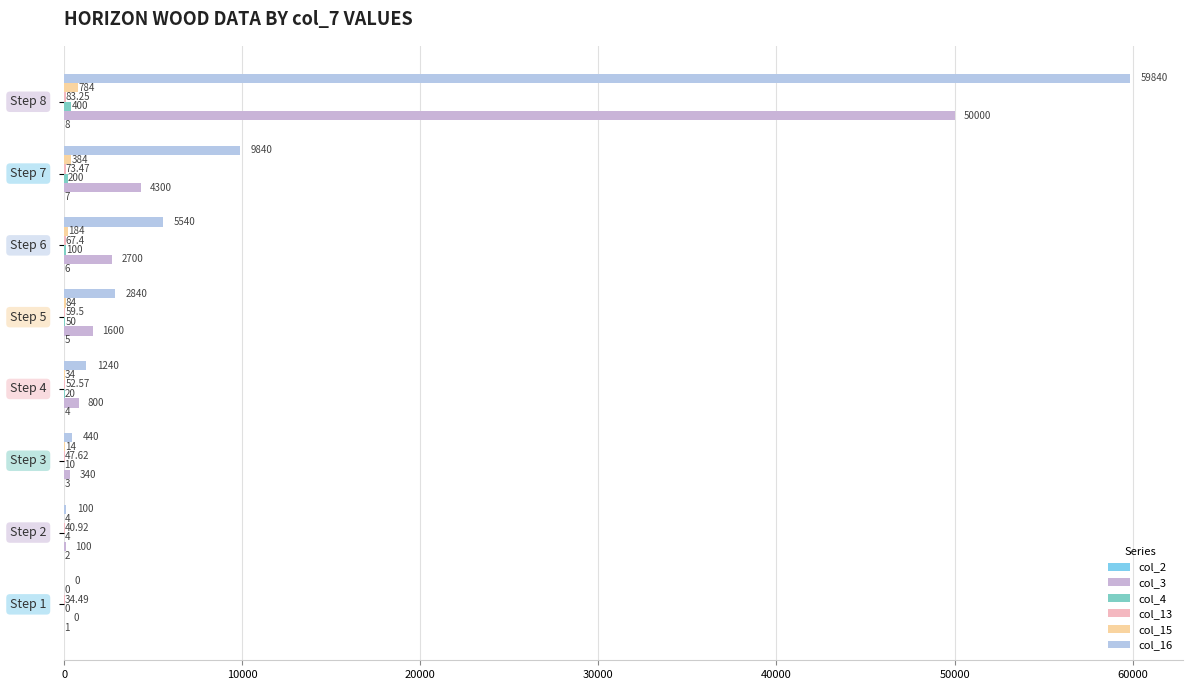

Which series has the widest spread of values?

col_16